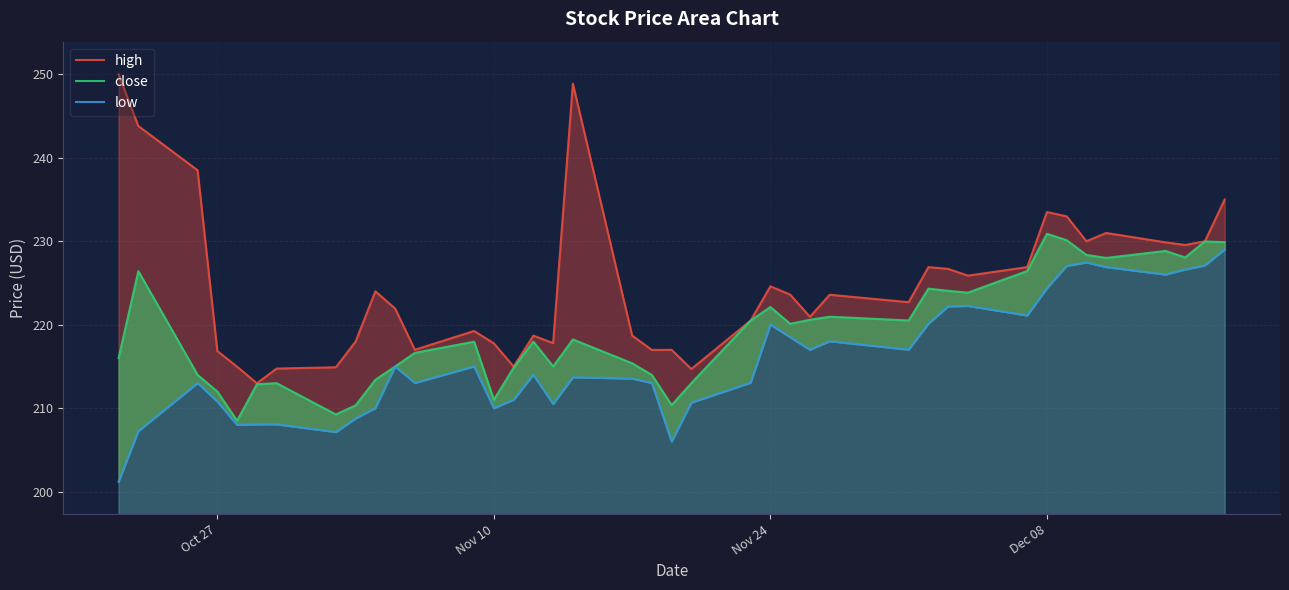

Is the value of close at 9 greater than the value of low at Nov 10?

Yes